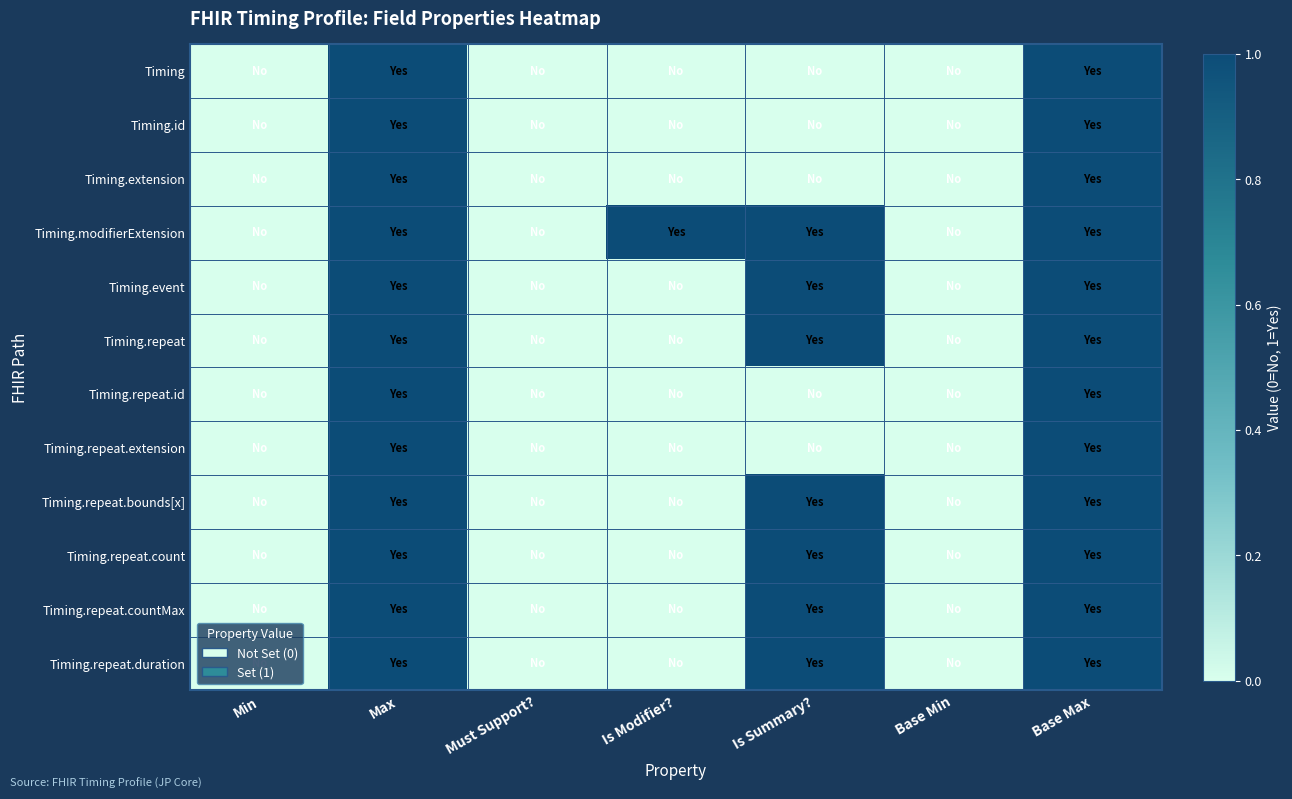

Reading left to right, transcribe all the data shown in this chart.

Timing: Min=0	Max=1	Must Support?=0	Is Modifier?=0	Is Summary?=0	Base Min=0	Base Max=1
Timing.id: Min=0	Max=1	Must Support?=0	Is Modifier?=0	Is Summary?=0	Base Min=0	Base Max=1
Timing.extension: Min=0	Max=1	Must Support?=0	Is Modifier?=0	Is Summary?=0	Base Min=0	Base Max=1
Timing.modifierExtension: Min=0	Max=1	Must Support?=0	Is Modifier?=1	Is Summary?=1	Base Min=0	Base Max=1
Timing.event: Min=0	Max=1	Must Support?=0	Is Modifier?=0	Is Summary?=1	Base Min=0	Base Max=1
Timing.repeat: Min=0	Max=1	Must Support?=0	Is Modifier?=0	Is Summary?=1	Base Min=0	Base Max=1
Timing.repeat.id: Min=0	Max=1	Must Support?=0	Is Modifier?=0	Is Summary?=0	Base Min=0	Base Max=1
Timing.repeat.extension: Min=0	Max=1	Must Support?=0	Is Modifier?=0	Is Summary?=0	Base Min=0	Base Max=1
Timing.repeat.bounds[x]: Min=0	Max=1	Must Support?=0	Is Modifier?=0	Is Summary?=1	Base Min=0	Base Max=1
Timing.repeat.count: Min=0	Max=1	Must Support?=0	Is Modifier?=0	Is Summary?=1	Base Min=0	Base Max=1
Timing.repeat.countMax: Min=0	Max=1	Must Support?=0	Is Modifier?=0	Is Summary?=1	Base Min=0	Base Max=1
Timing.repeat.duration: Min=0	Max=1	Must Support?=0	Is Modifier?=0	Is Summary?=1	Base Min=0	Base Max=1